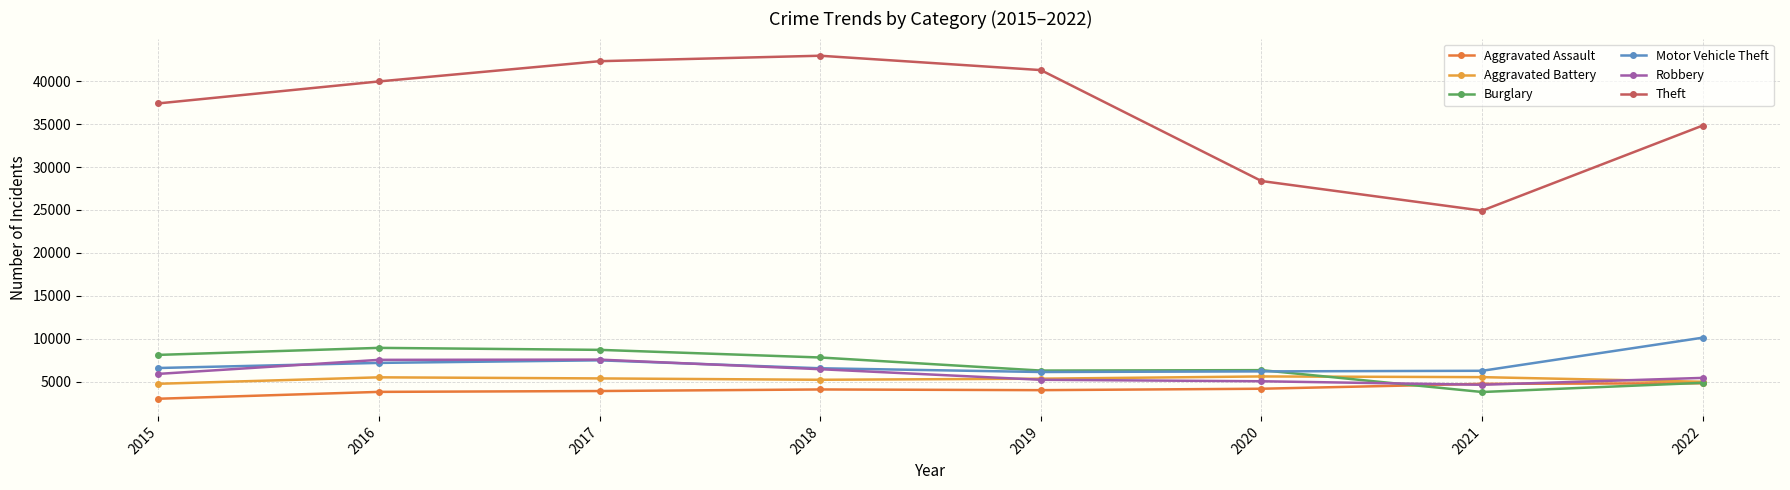

At 2017, list the series in order from smallest to largest.

Aggravated Assault, Aggravated Battery, Motor Vehicle Theft, Robbery, Burglary, Theft